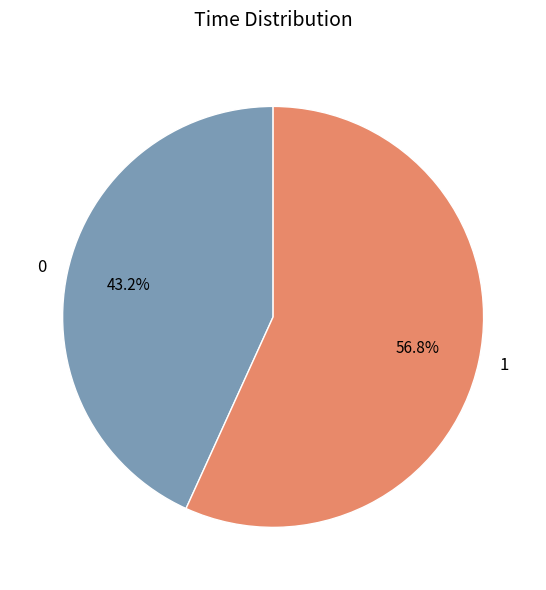

Combined, do 0 and 1 account for over 50%?

Yes